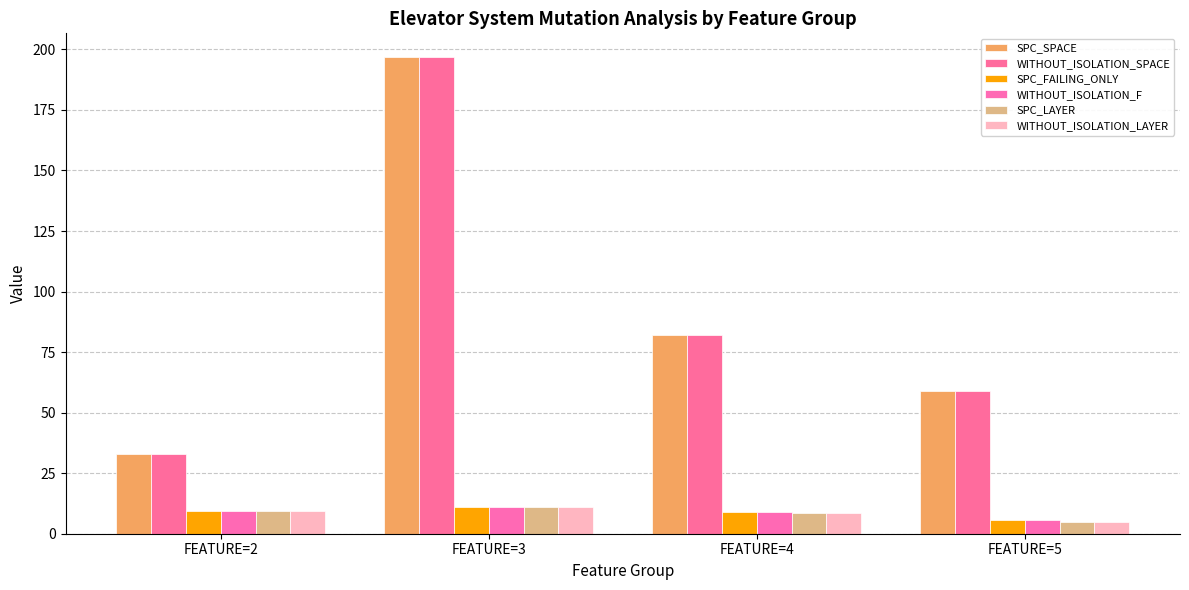

True or false: WITHOUT_ISOLATION_LAYER has a value of 5.0 at FEATURE=5.

True